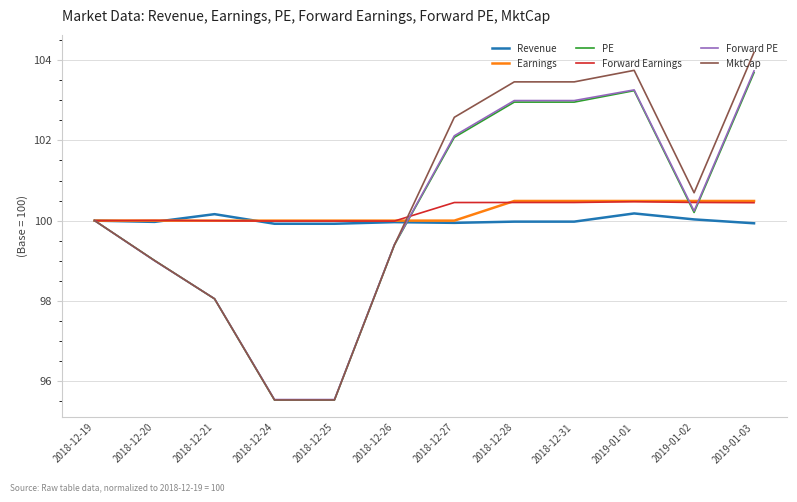

How many lines are shown in the chart?

6